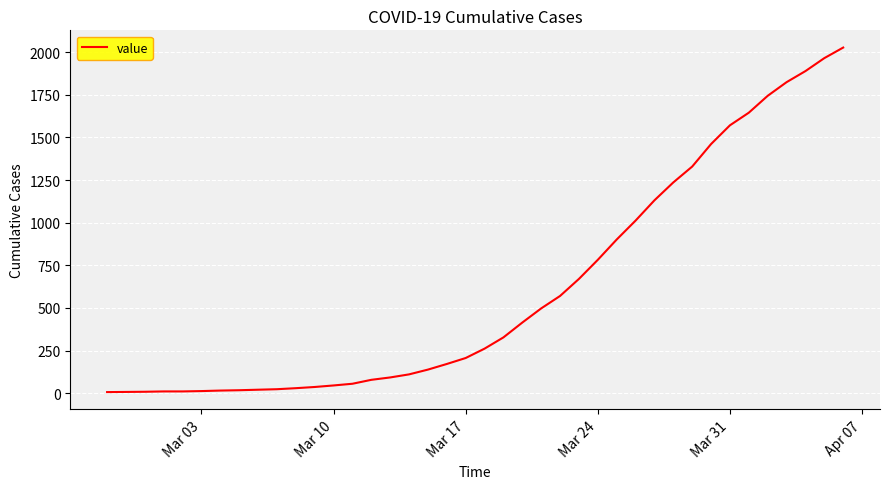

The value at Mar 10 is 45. True or false?

True